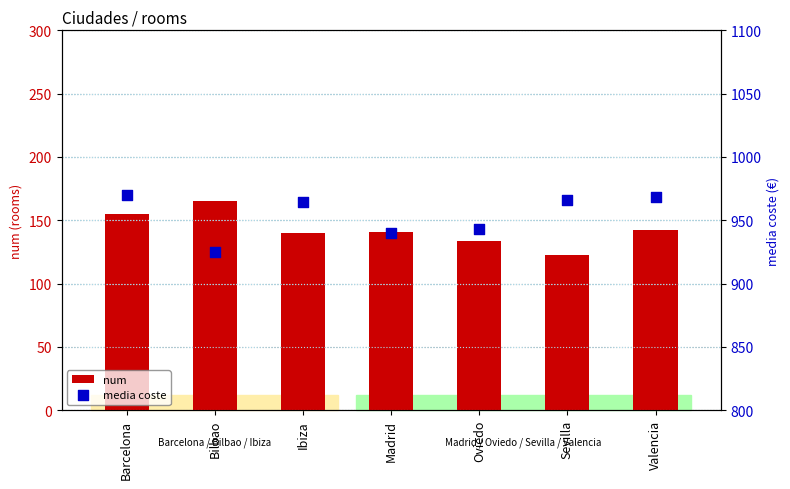

Which series reaches the minimum Y coordinate?

num